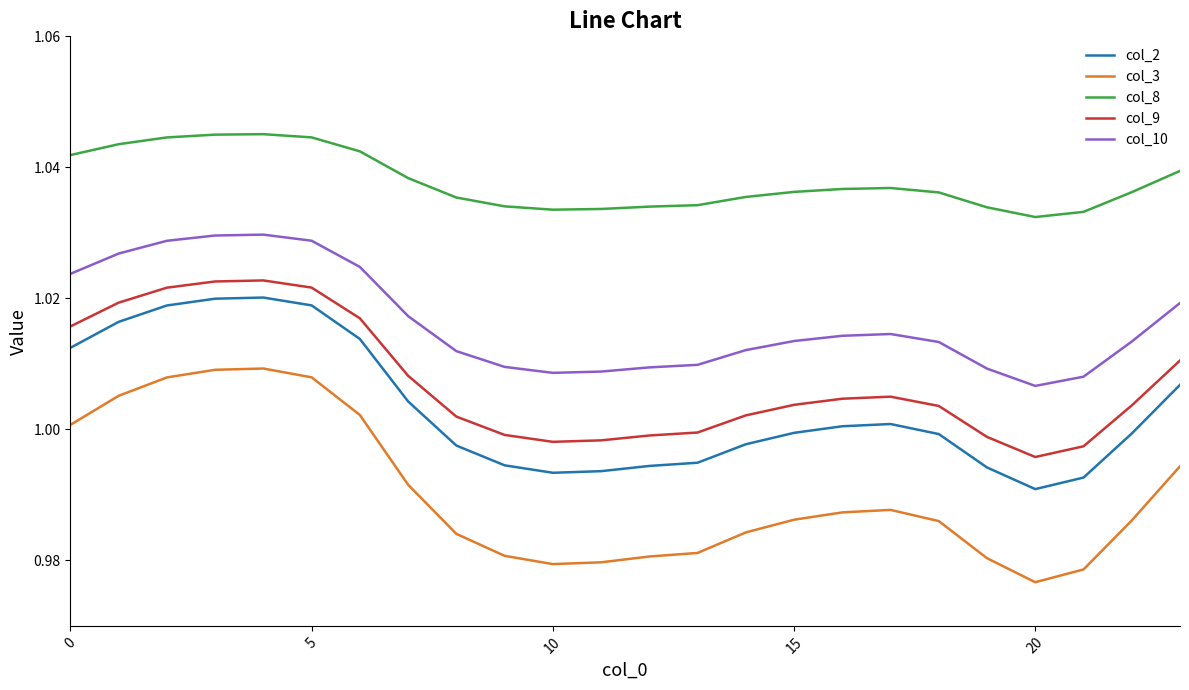

Which series has the widest spread of values?

col_3